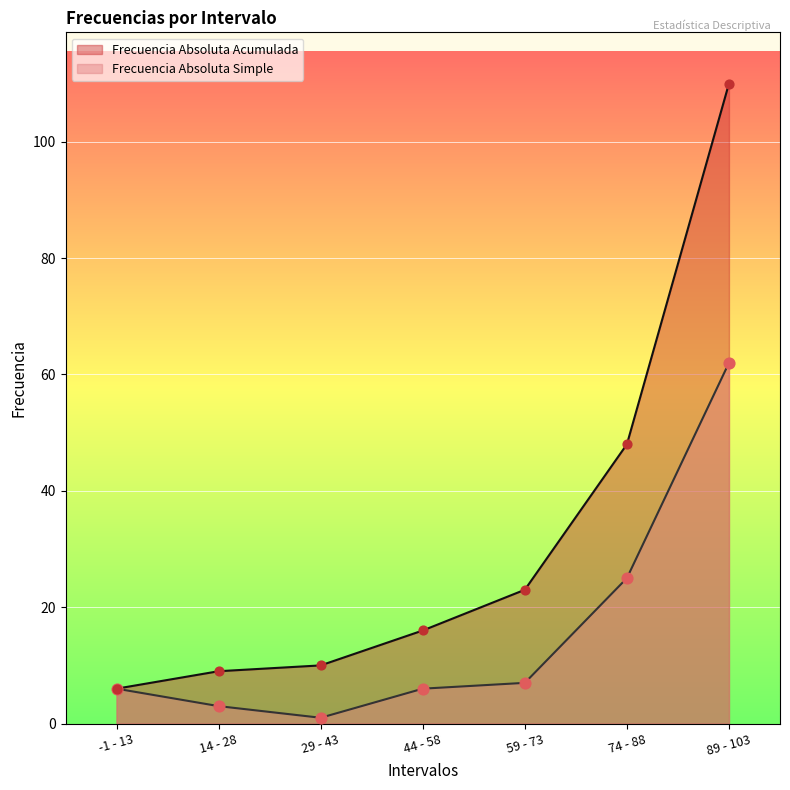

What is the total value across all series at 14 - 28?

12